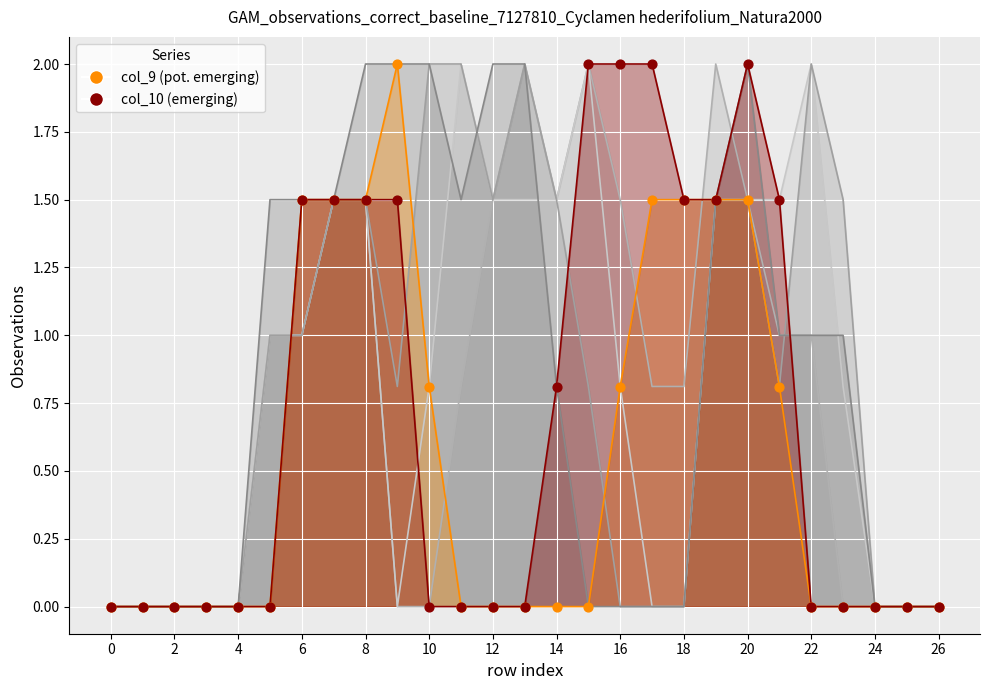

Which series contains the lowest Y value?

col_14